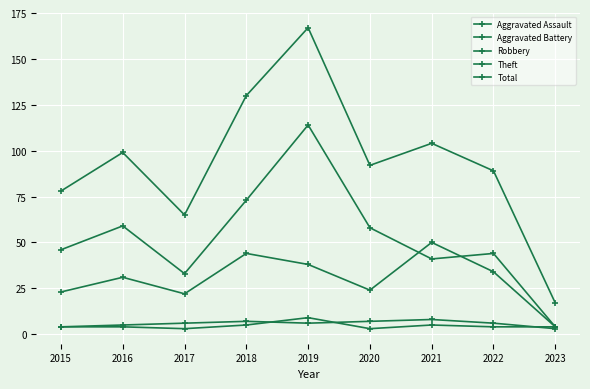

Does the chart display data point markers on the line(s)?

Yes